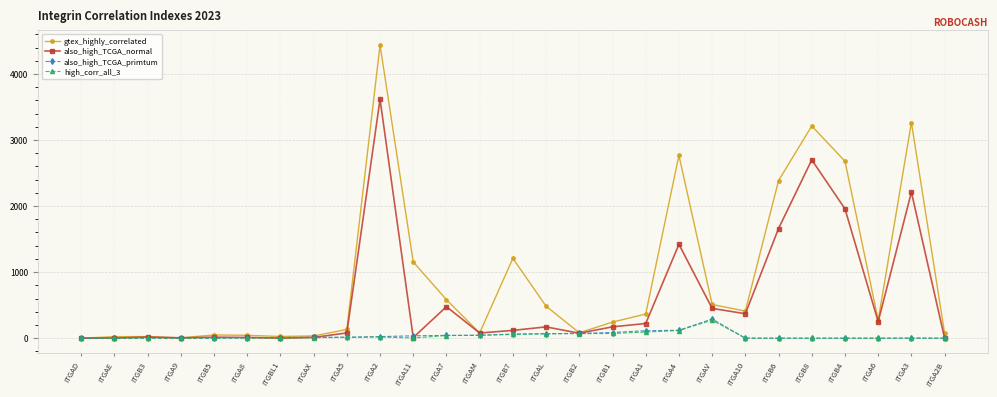

True or false: also_high_TCGA_normal has more than 0 points higher than both neighbors.

True